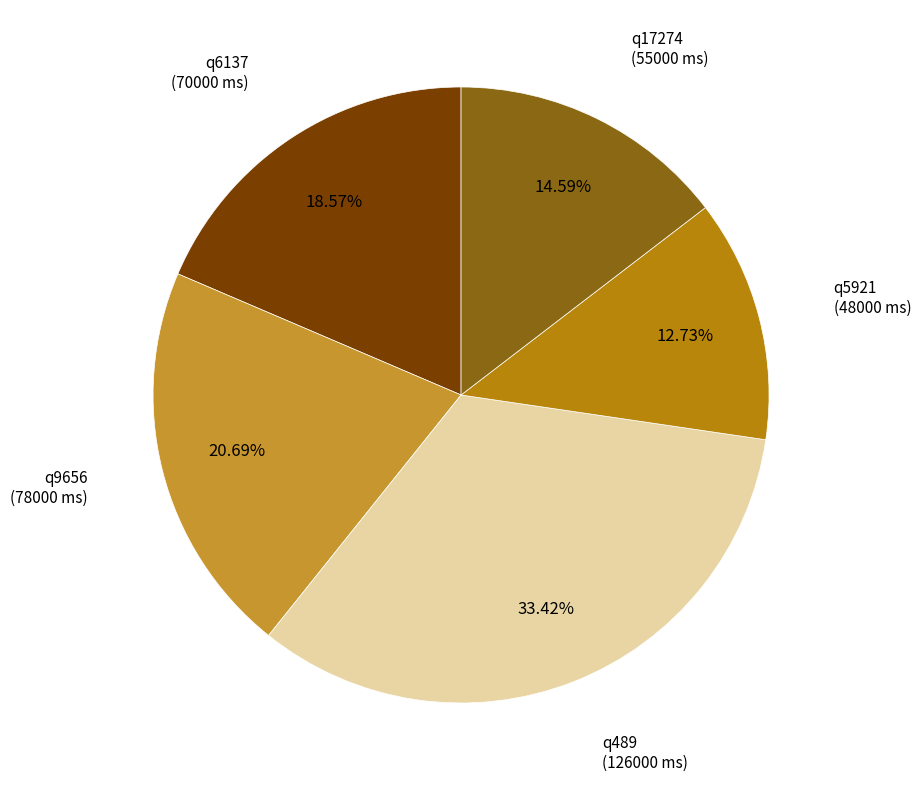

Is there any slice that represents more than half of the pie?

No